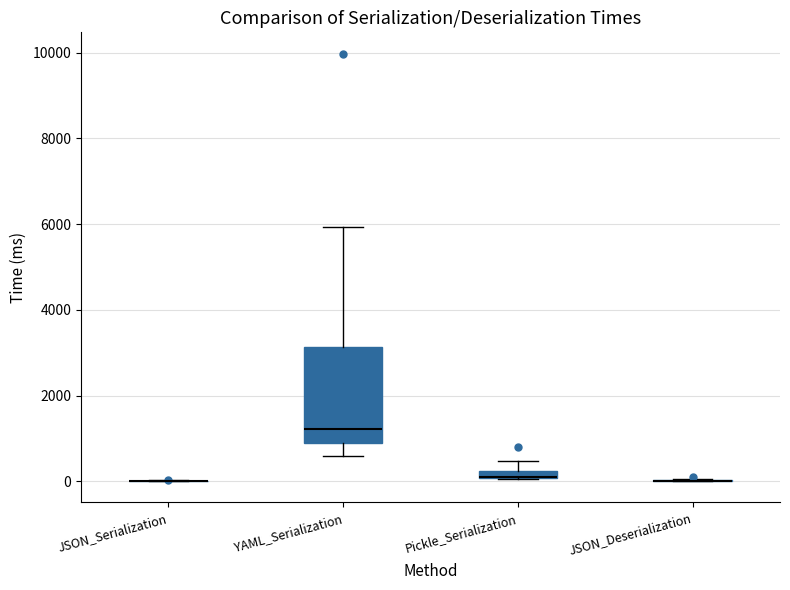

Which box is the tallest, from its lower edge to its upper edge?

YAML_Serialization